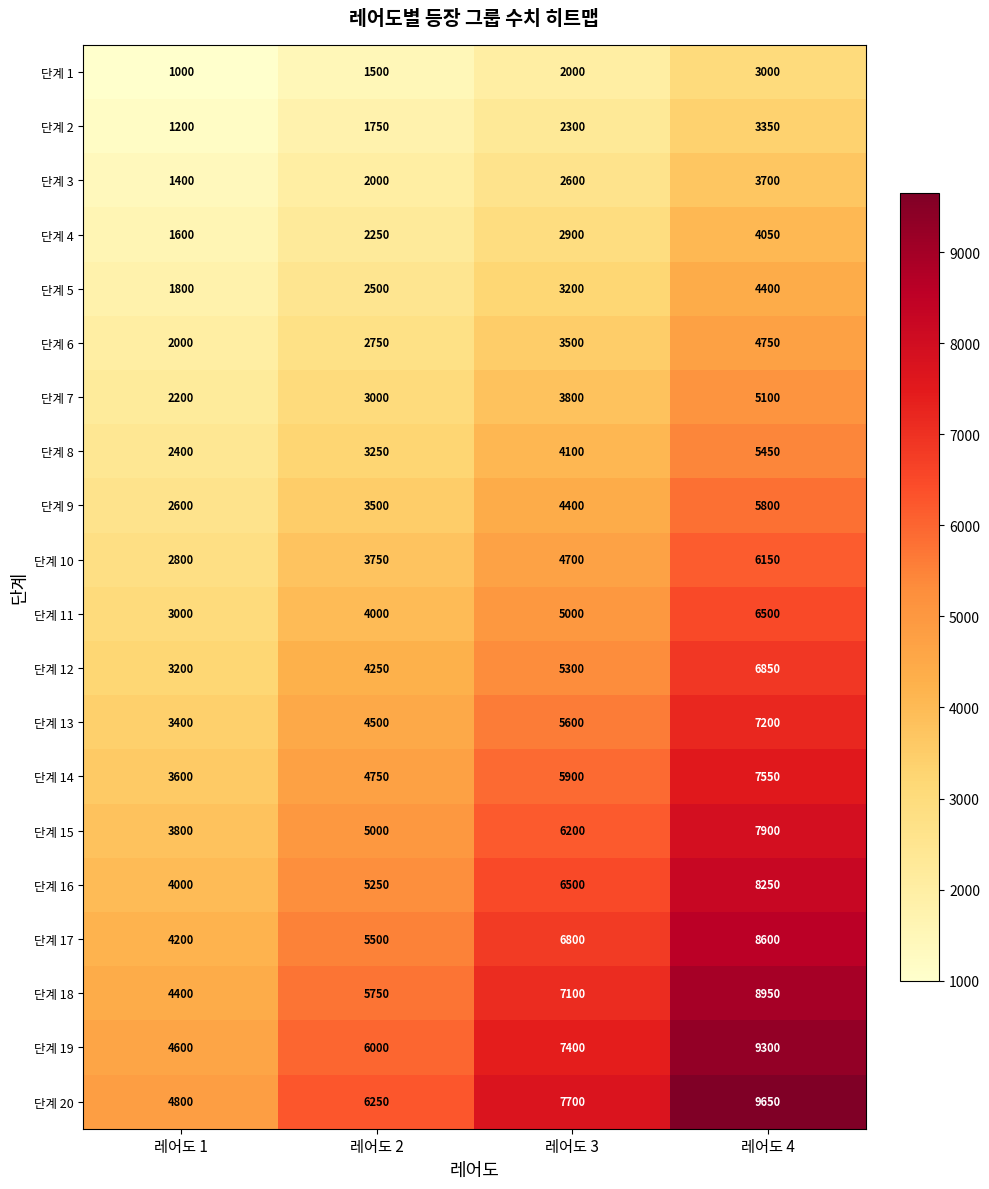

What is the sum of all 단계 12 values?

19600